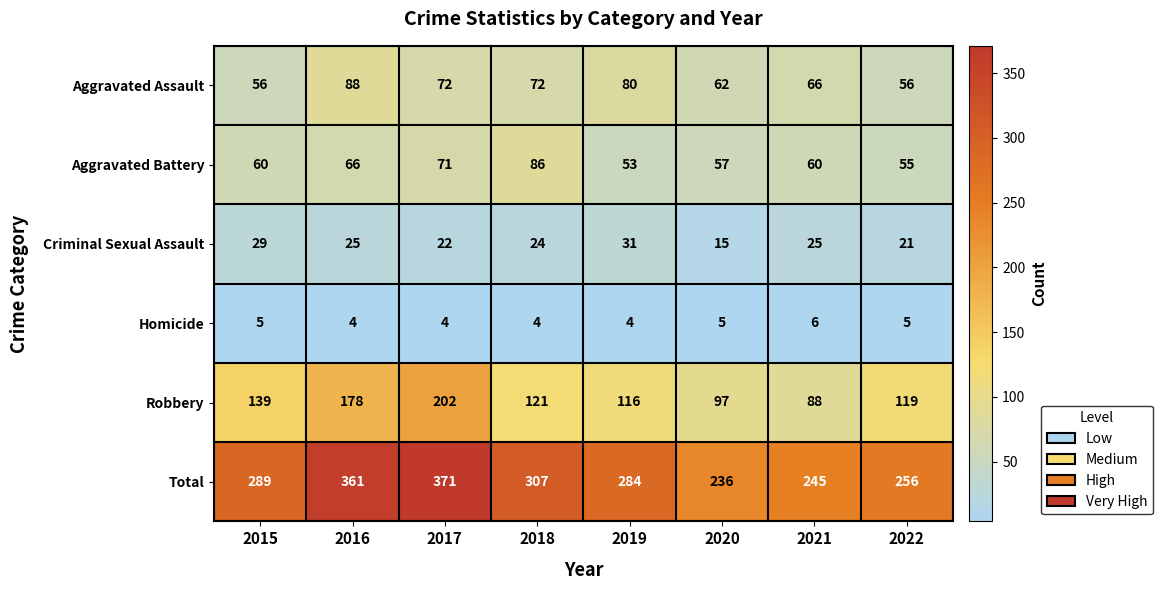

Rank the series at 2022 from lowest to highest value.

Homicide, Criminal Sexual Assault, Aggravated Battery, Aggravated Assault, Robbery, Total